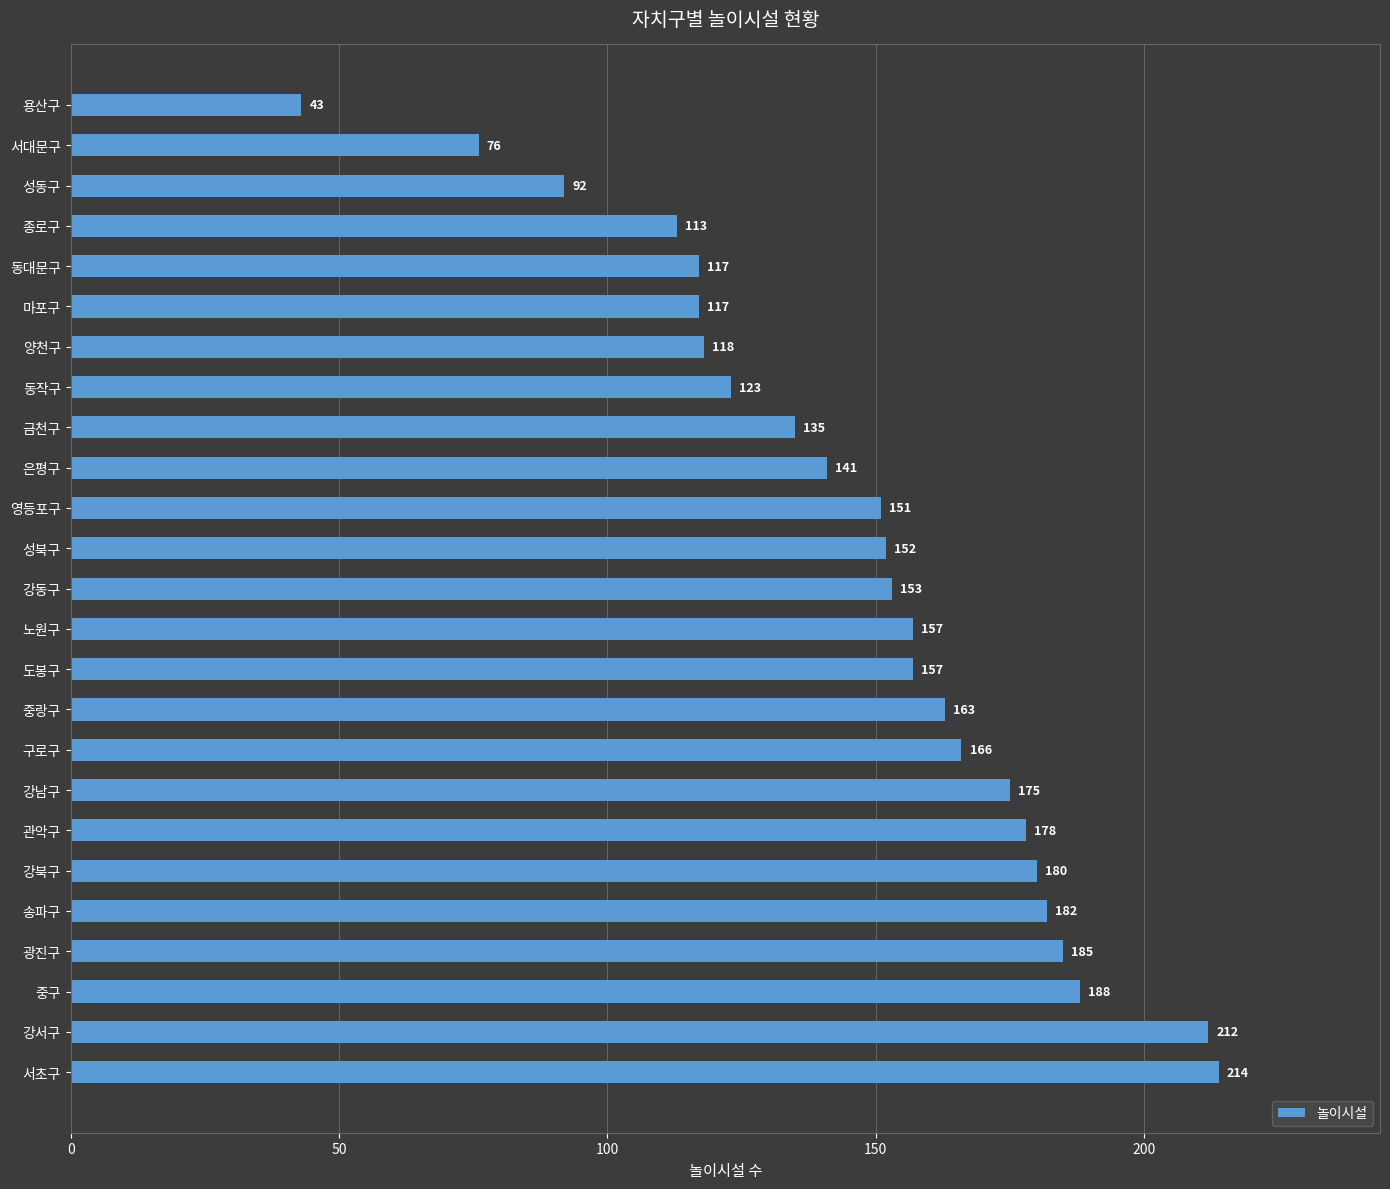

What is the ratio of the value at 용산구 to the value at 강동구?

0.3